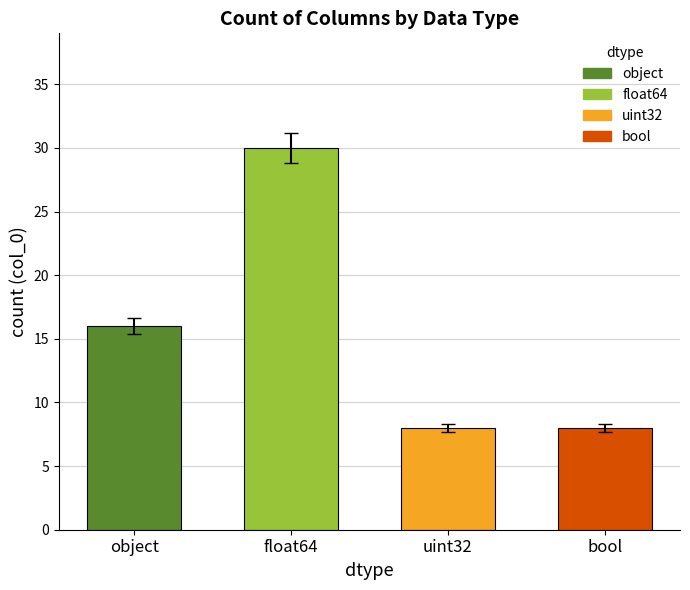

What position from the left is uint32?

3